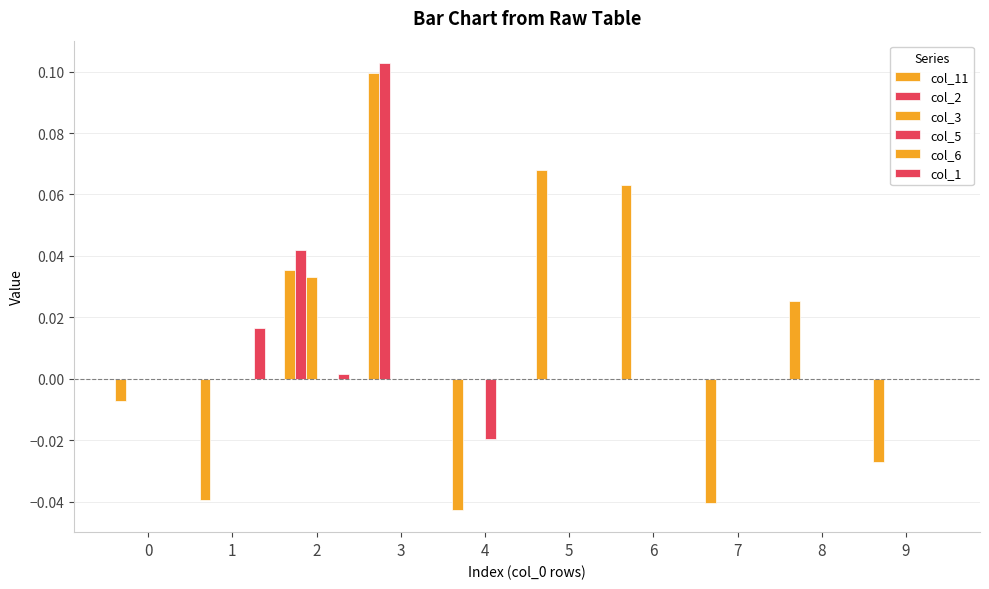

How many series are shown in this chart?

5